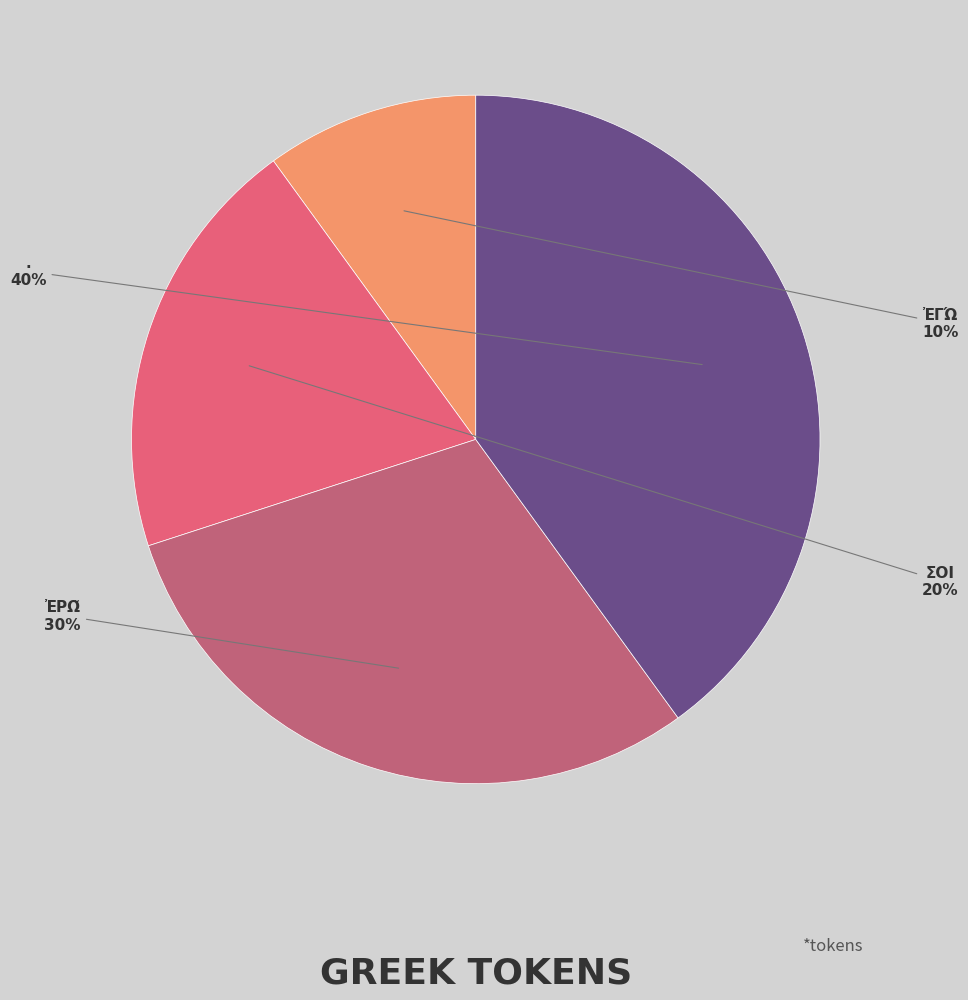

Is there a majority slice in this chart?

No